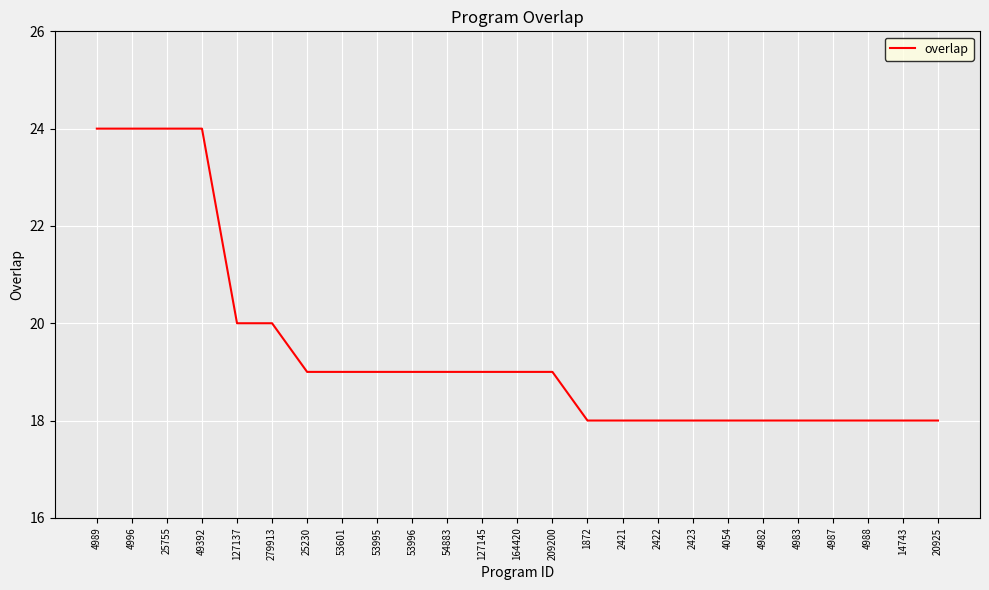

True or false: the data shows 6 at 4989.

False